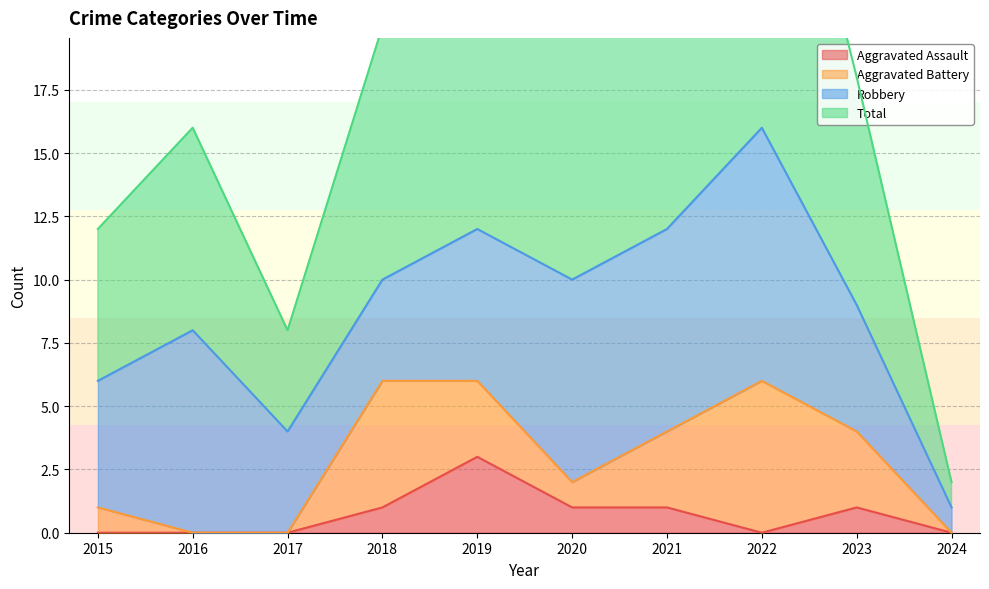

What is the difference between the maximum and minimum values in the Aggravated Assault series?

3